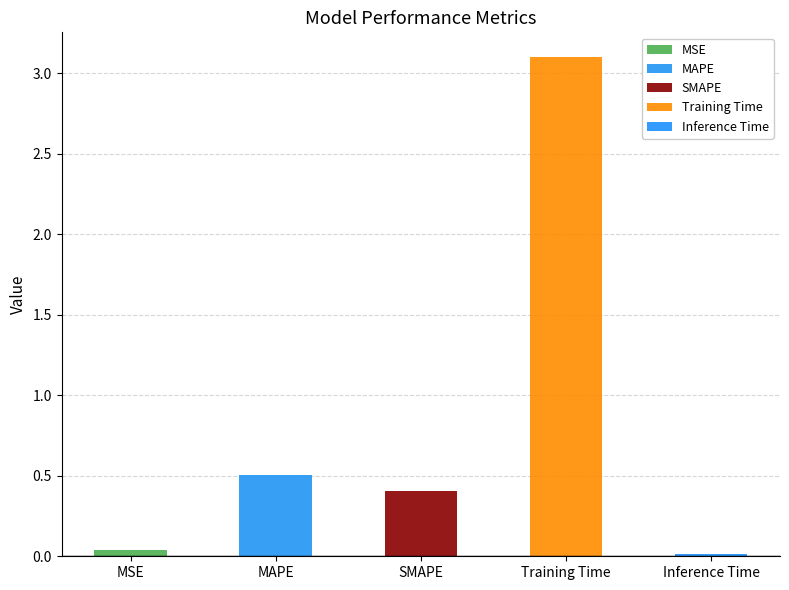

What is the average value?

0.8